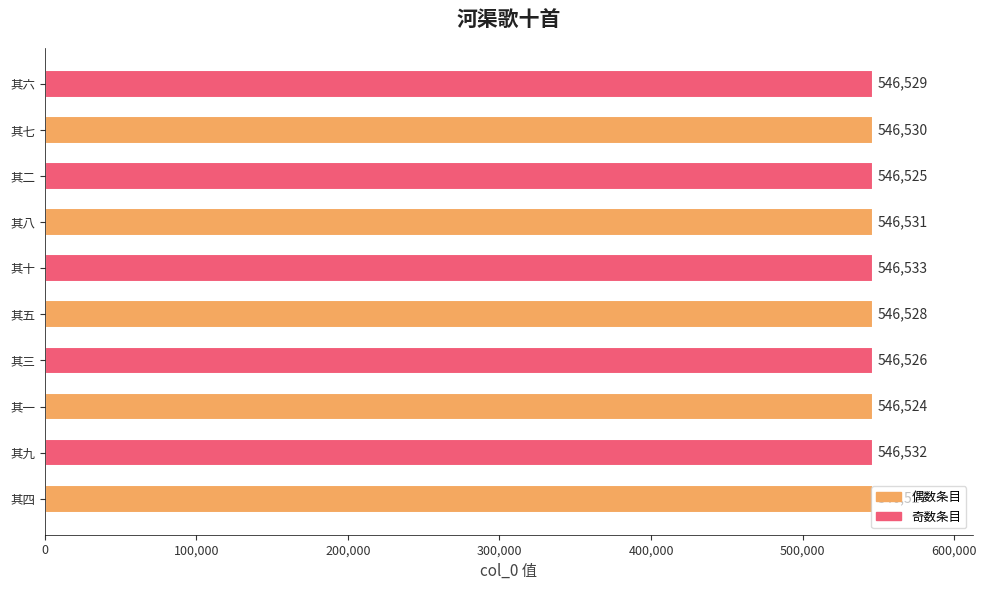

How many distinct data groups are displayed?

1